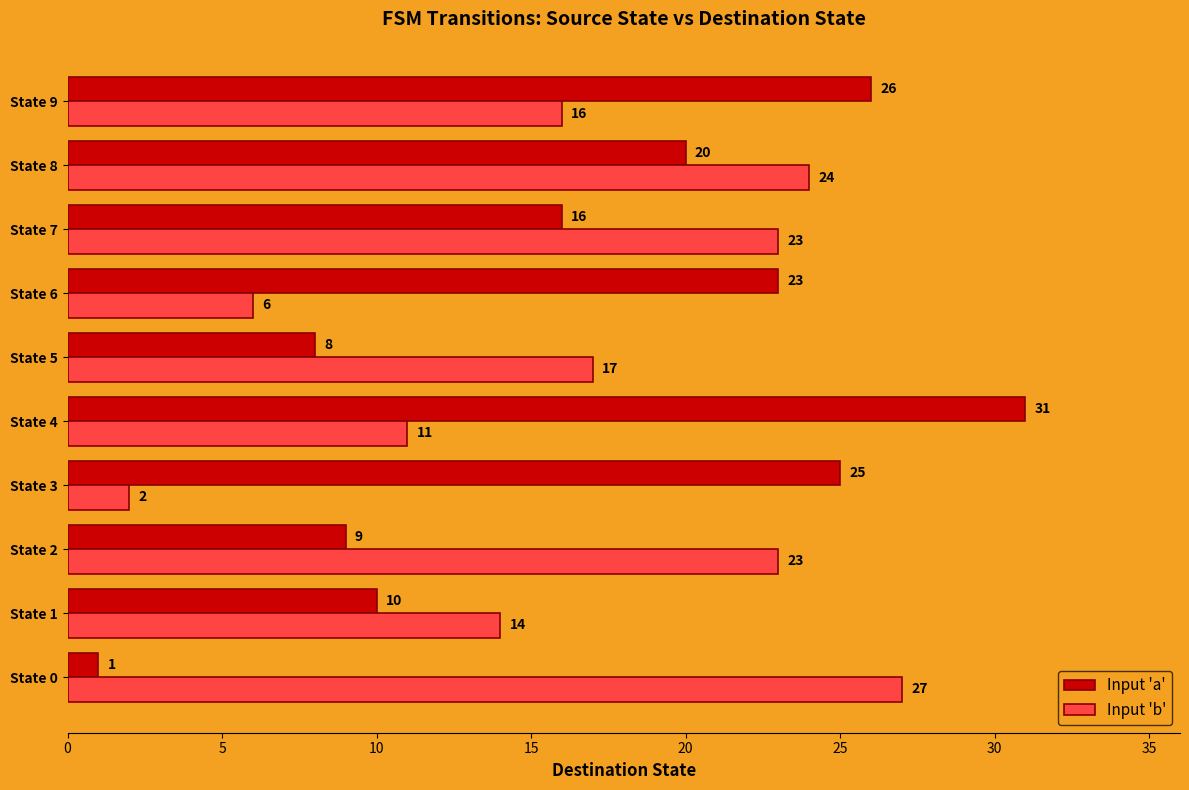

List the series in order of their peak value, lowest first.

Input 'b', Input 'a'